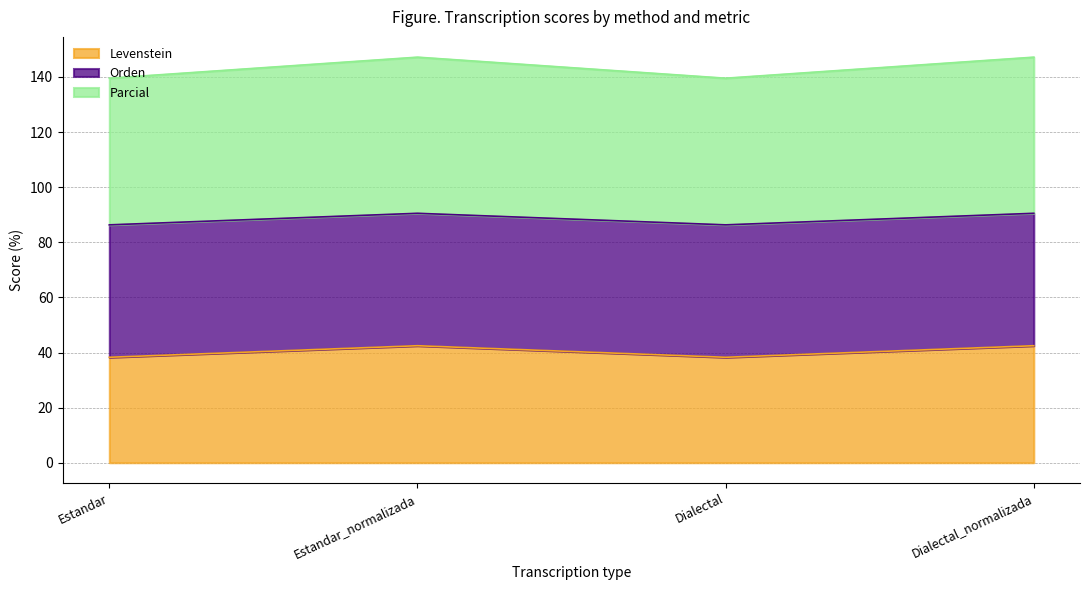

At which category is the sum across all series the highest?

Estandar_normalizada